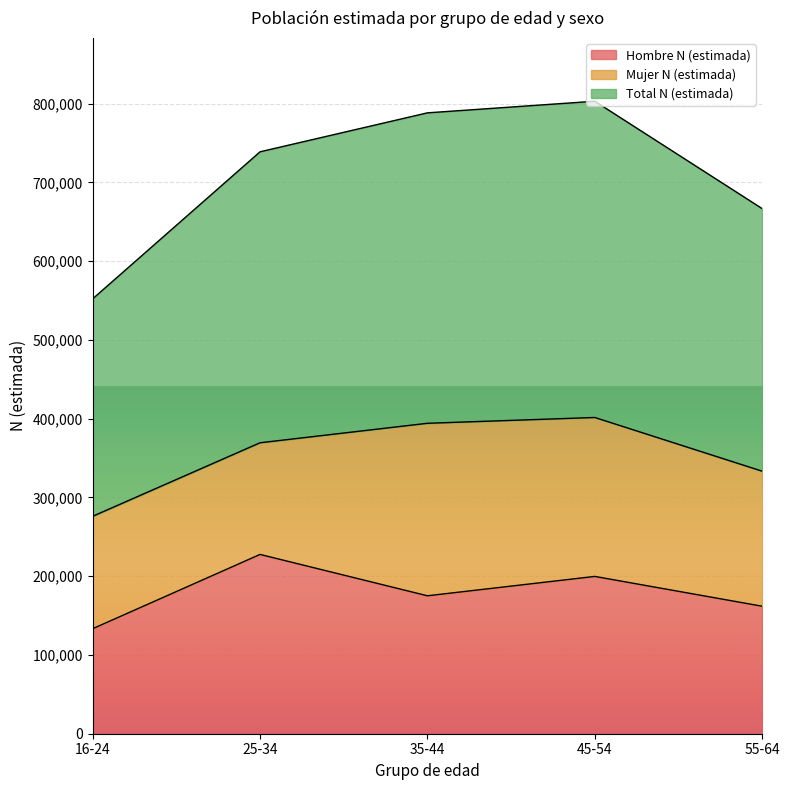

Which series has the largest total across all categories?

Total N (estimada)